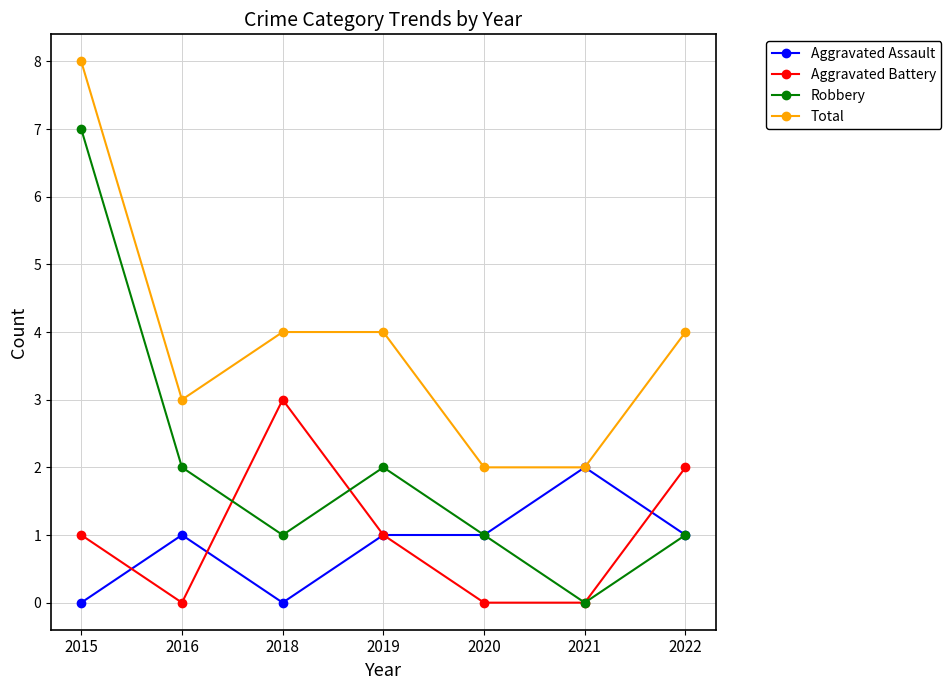

Is it true that Aggravated Assault equals 2 at 2016?

False